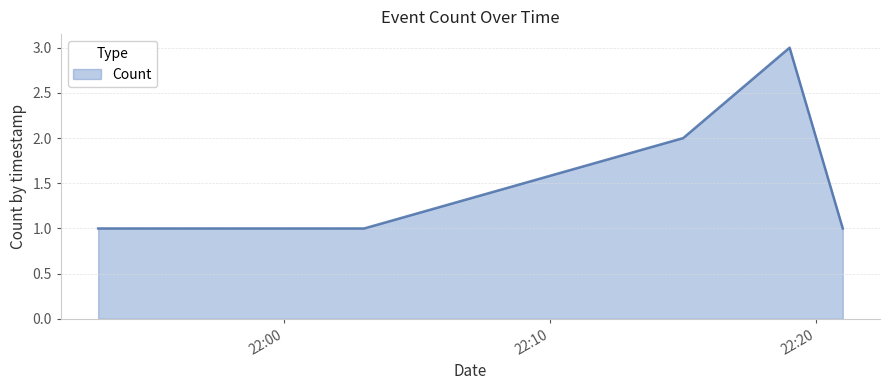

True or false: there are more than 2 points higher than both neighbors.

False